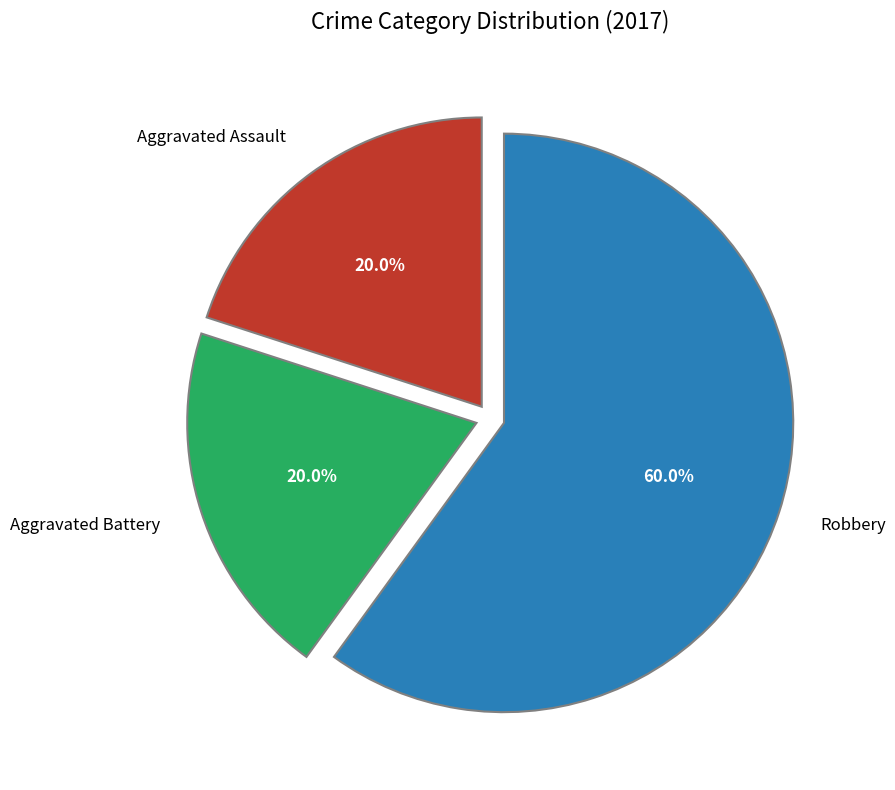

What is the majority slice?

Robbery